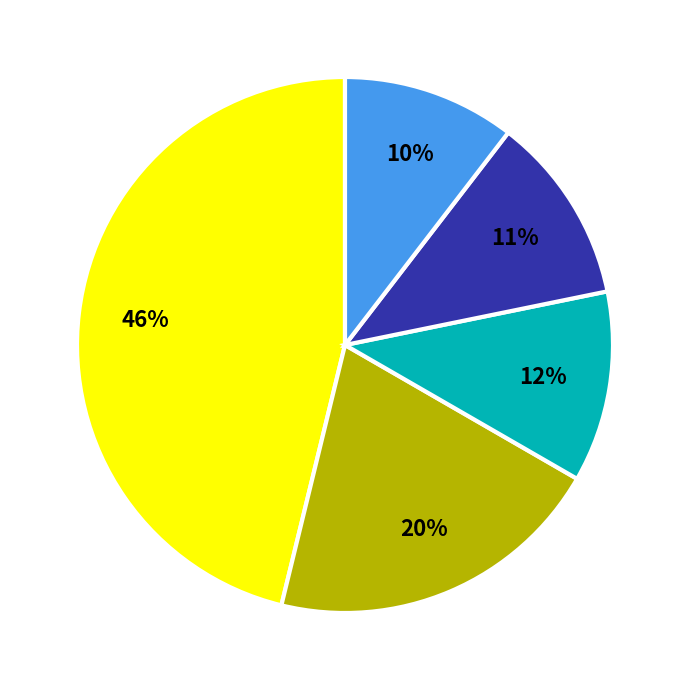

Is there a majority slice in this chart?

No